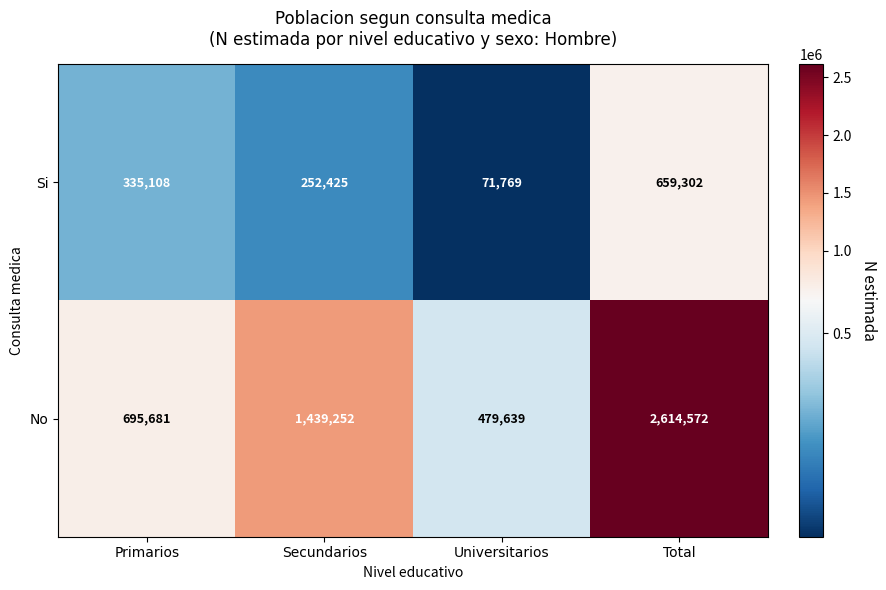

At Secundarios, list the series in order from largest to smallest.

No, Si